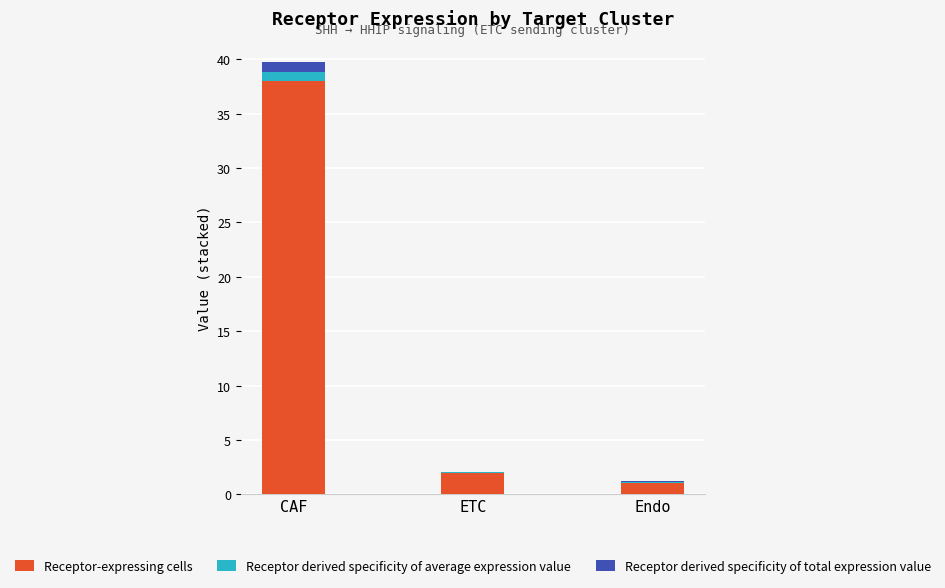

What is the total value across all series at Endo?

1.2